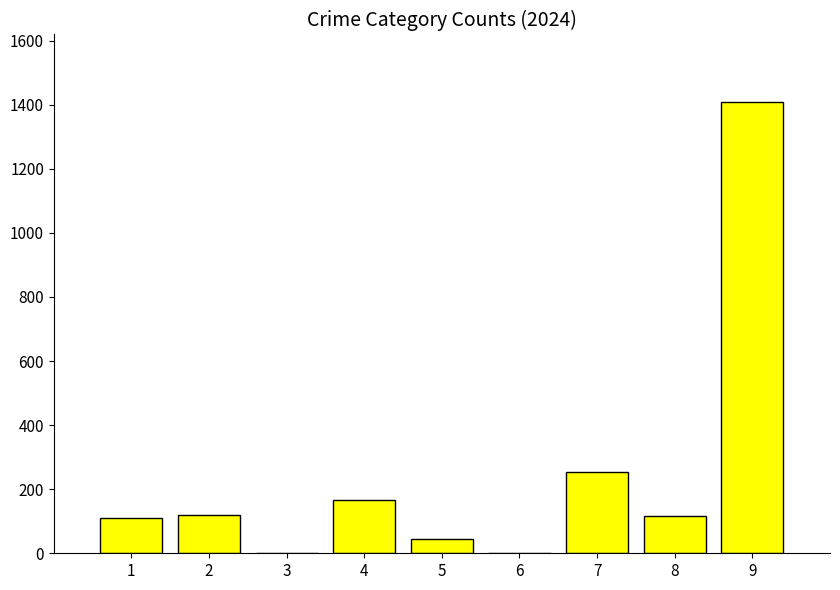

What is the sum of all values?

2224